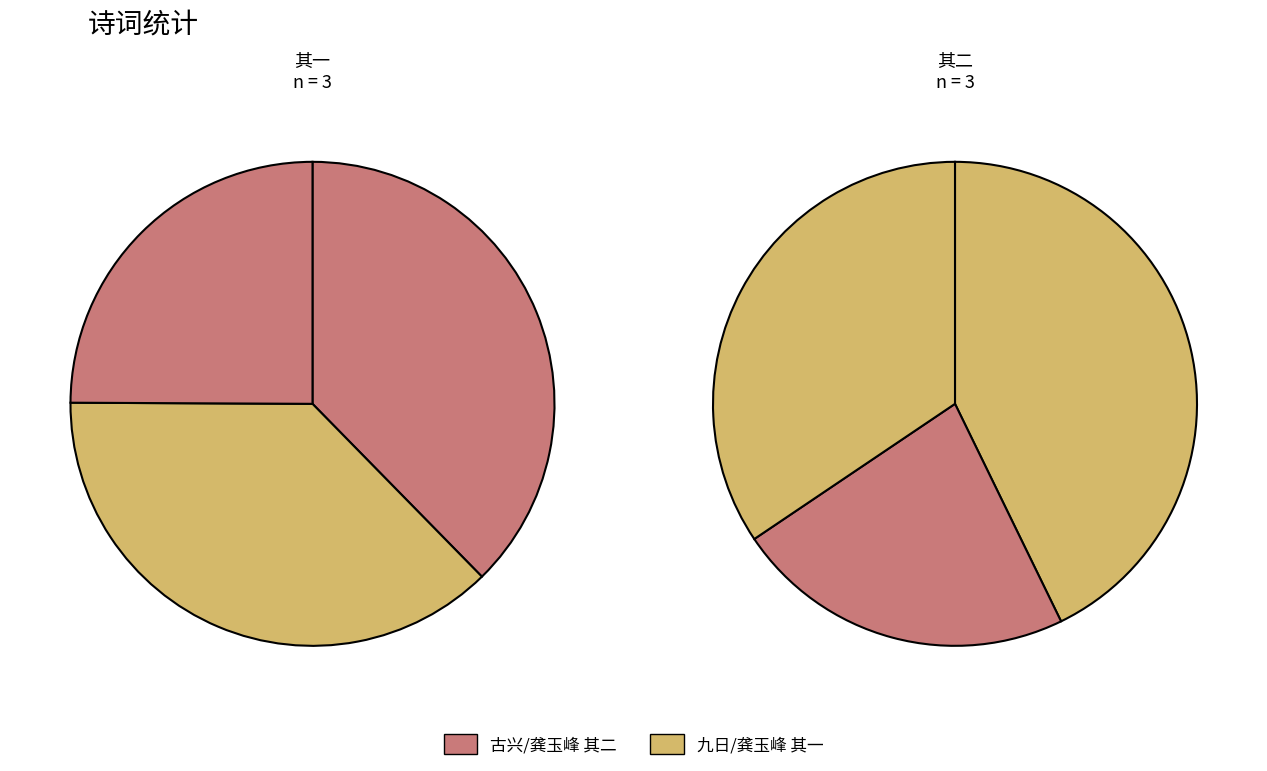

The 古兴和饶云峰韵 其一 slice represents 32% of the pie. True or false?

False